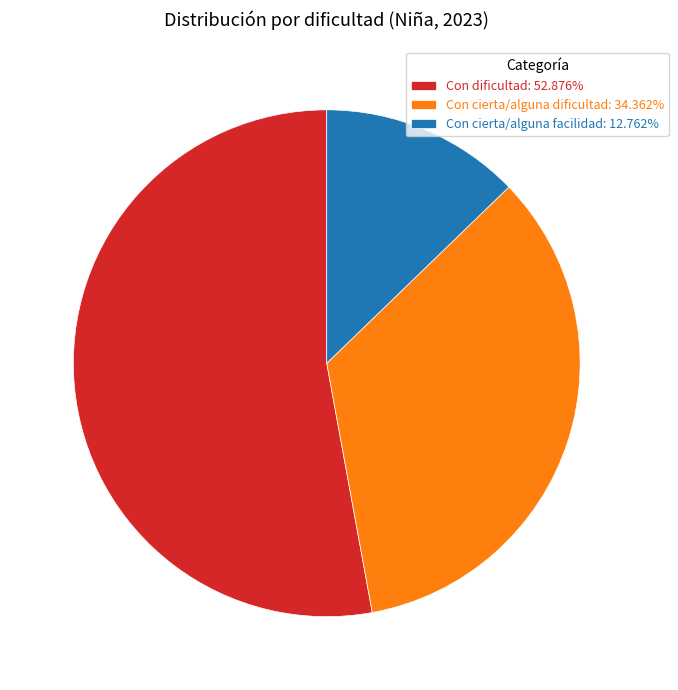

What is the ratio of the value at Con dificultad: 52.876% to the value at Con cierta/alguna dificultad: 34.362%?

1.5